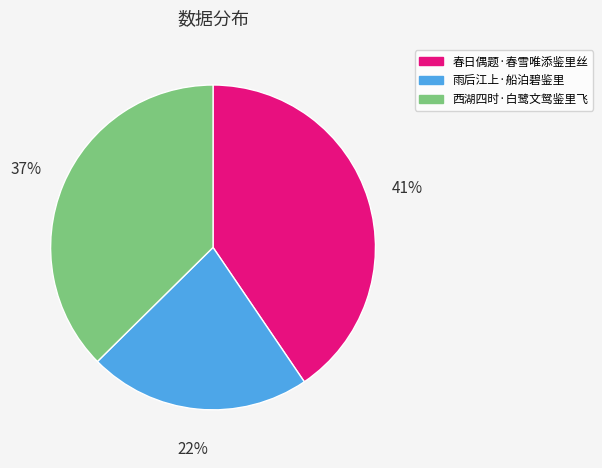

Combined, do 雨后江上·船泊碧鉴里 and 西湖四时·白鹭文鸳鉴里飞 account for over 50%?

Yes